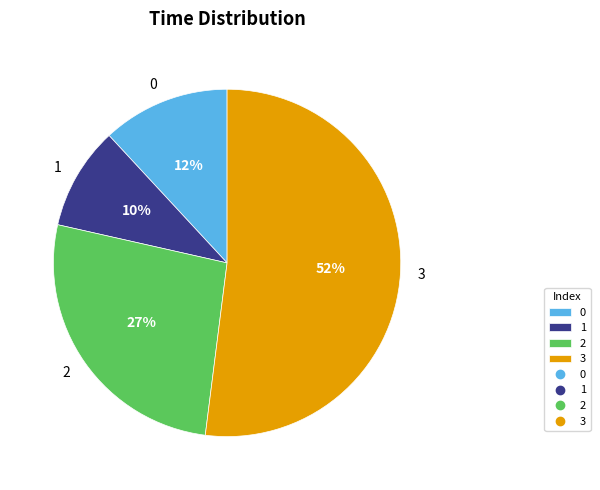

Which category has the smallest portion of the pie?

1